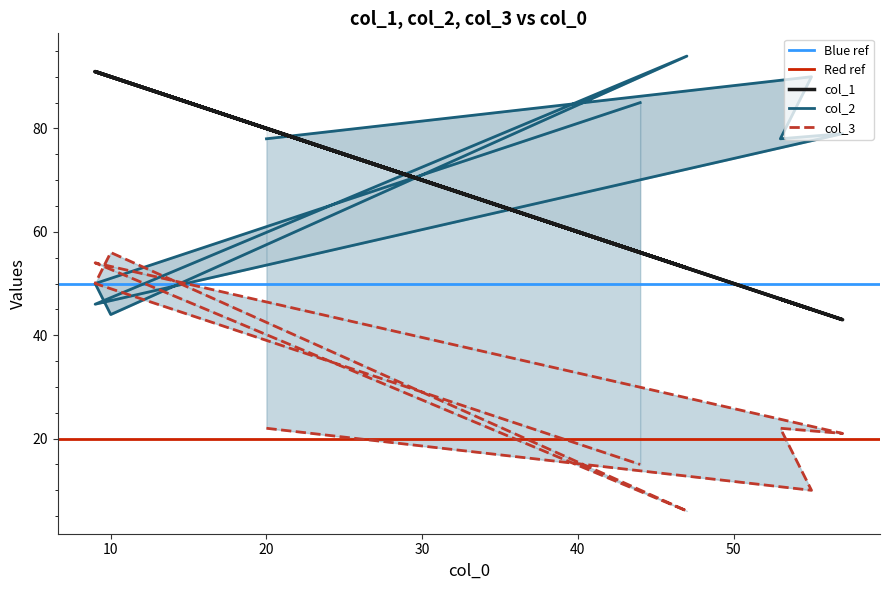

What is the approximate value of col_2 at 9?

46